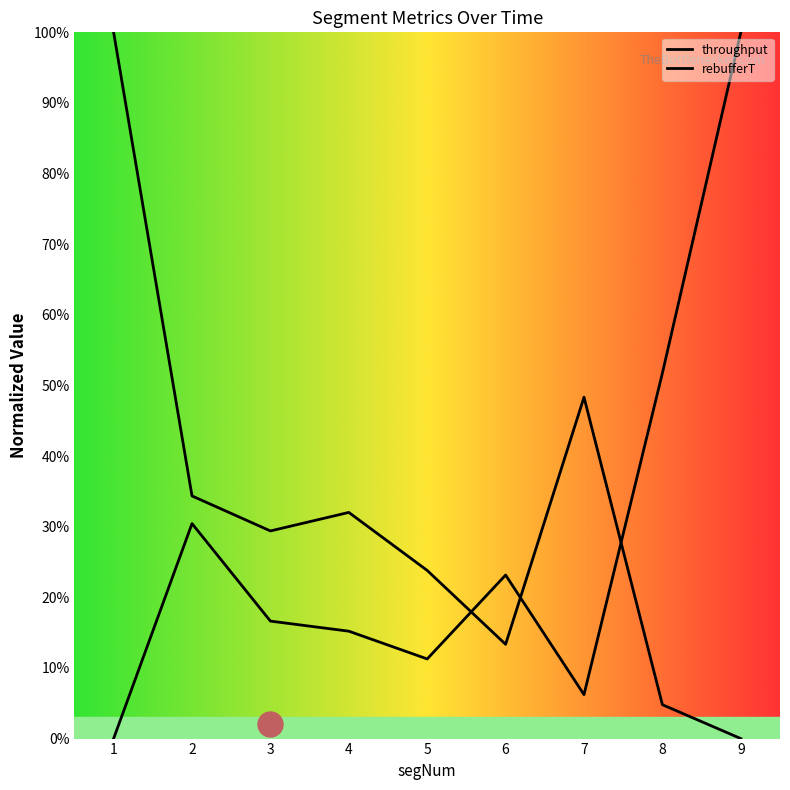

What is the difference between the throughput values at 5 and 9?

23.8